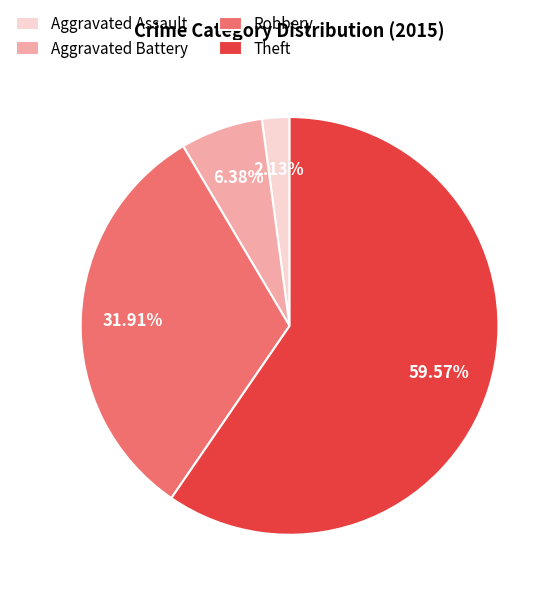

The Aggravated Battery slice represents 1% of the pie. True or false?

False